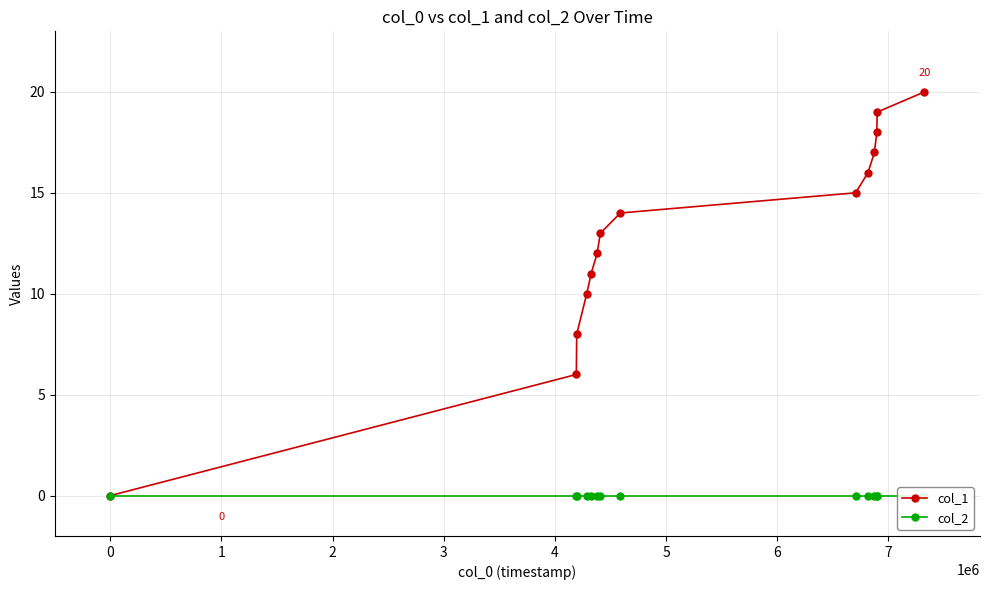

Count the number of data series in this chart.

2